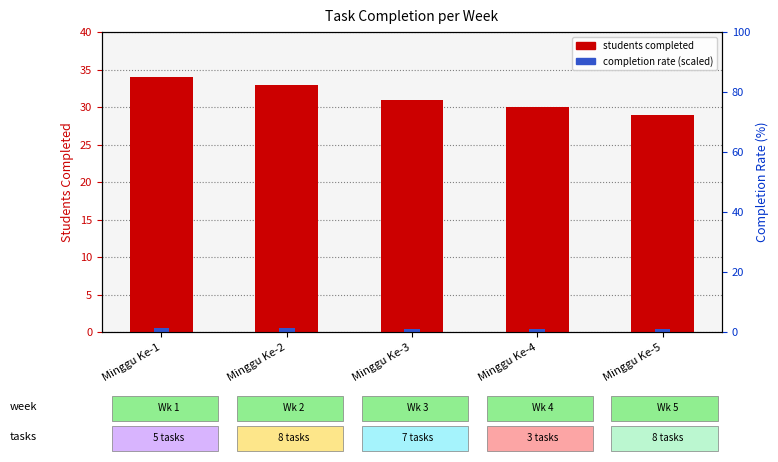

Reading right to left, extract all data points from this chart.

students completed: Minggu Ke-5=29.0	Minggu Ke-4=30.0	Minggu Ke-3=31.0	Minggu Ke-2=33.0	Minggu Ke-1=34.0
completion rate (scaled): Minggu Ke-5=0.4	Minggu Ke-4=0.4	Minggu Ke-3=0.4	Minggu Ke-2=0.5	Minggu Ke-1=0.5